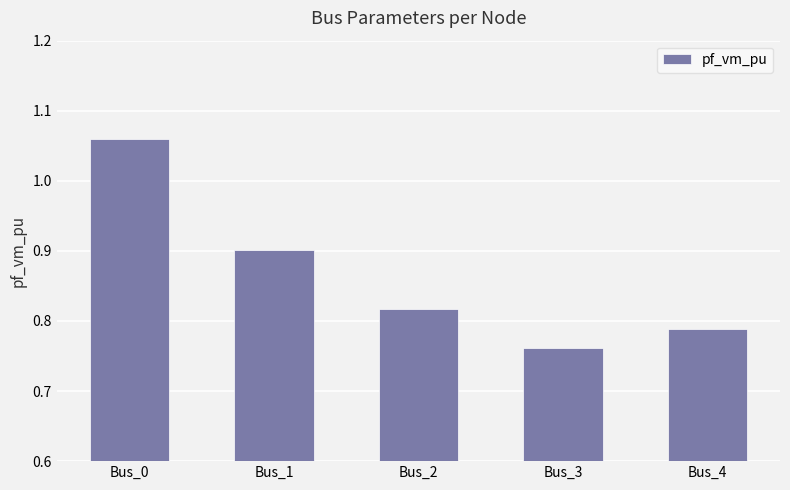

How many data points does each series have?

5